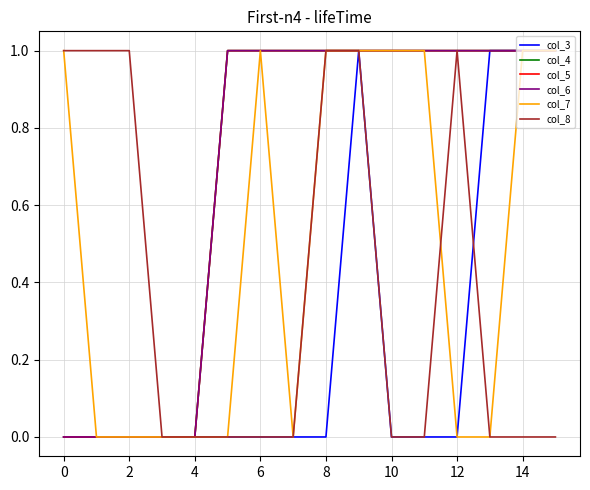

What is the difference between the maximum and minimum values in the col_8 series?

1